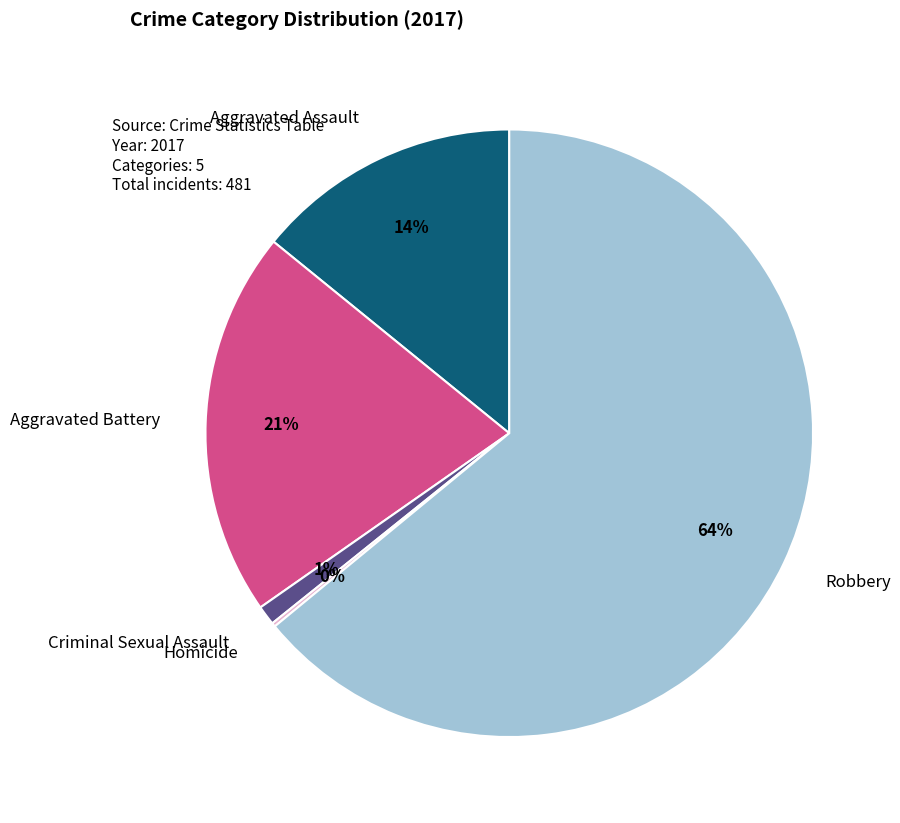

To the nearest percent, what is the average slice percentage?

20%